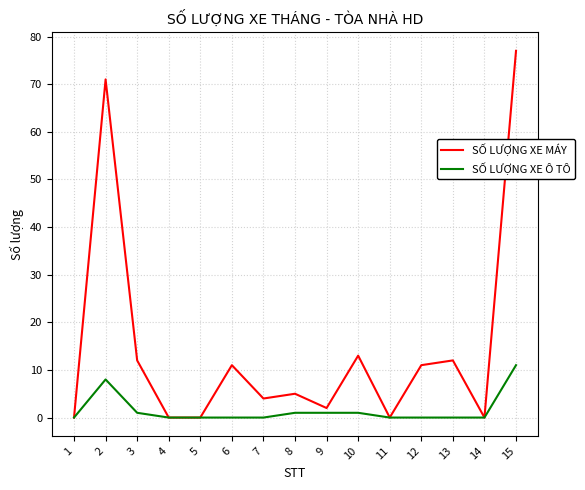

What are all the series names shown in the legend?

SỐ LƯỢNG XE MÁY, SỐ LƯỢNG XE Ô TÔ